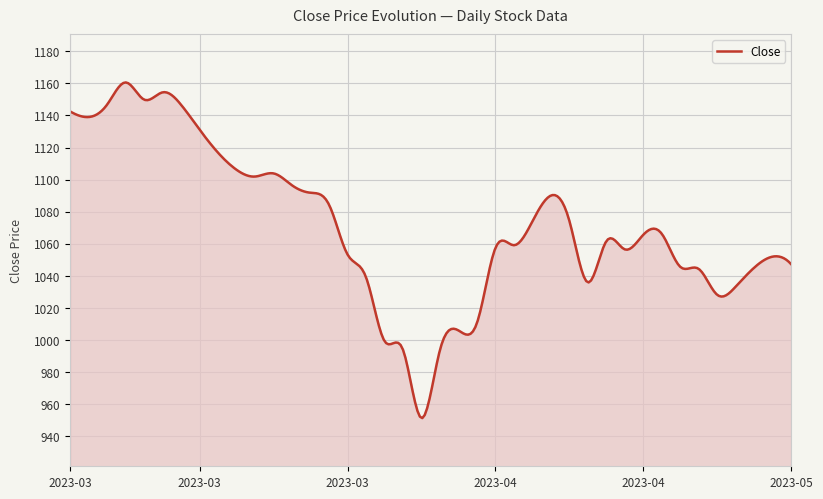

What is the sum of all values?

321279.9